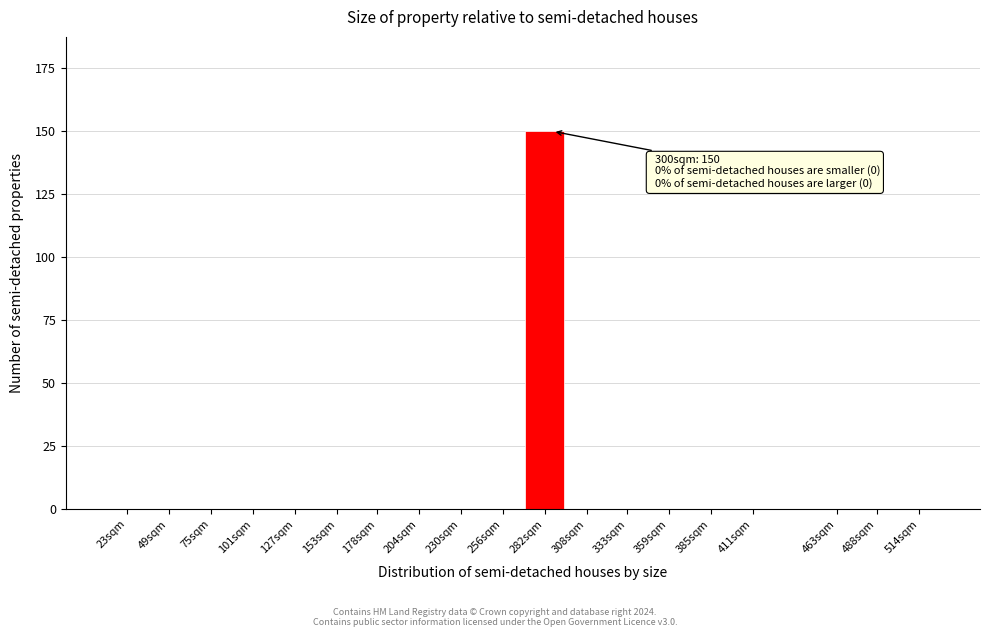

Reading left to right, what are all the values shown in this chart?

23sqm=0	49sqm=0	75sqm=0	101sqm=0	127sqm=0	153sqm=0	178sqm=0	204sqm=0	230sqm=0	256sqm=0	282sqm=150	308sqm=0	333sqm=0	359sqm=0	385sqm=0	411sqm=0	463sqm=0	488sqm=0	514sqm=0